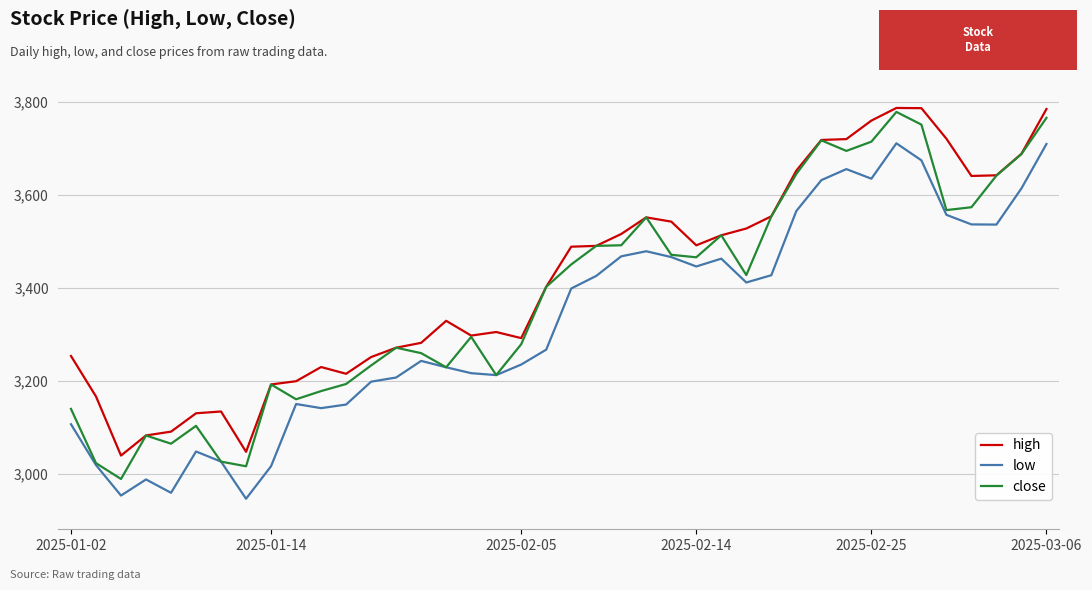

What is the minimum value for low?

2945.7